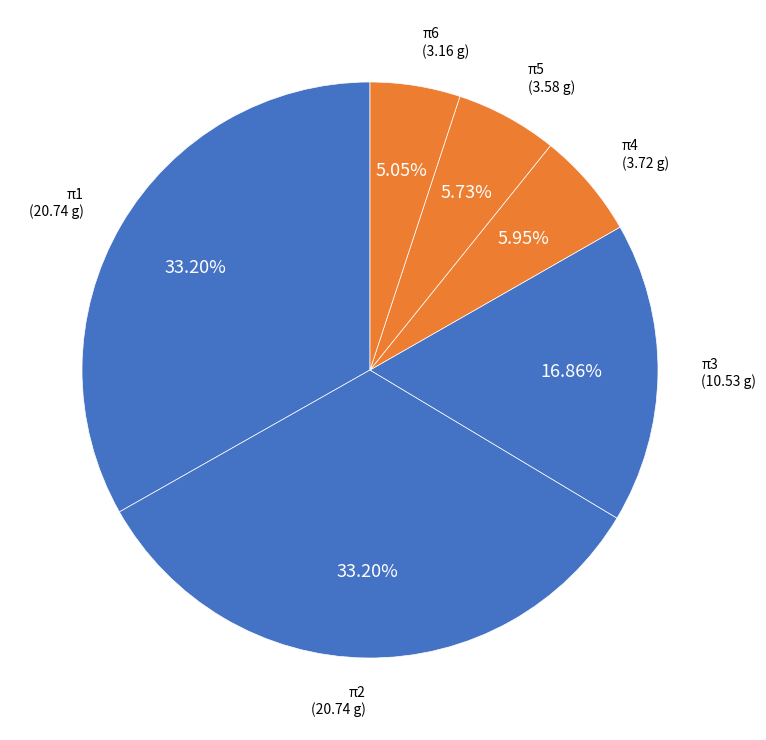

What percentage is the π4 slice, to the nearest percent?

6%